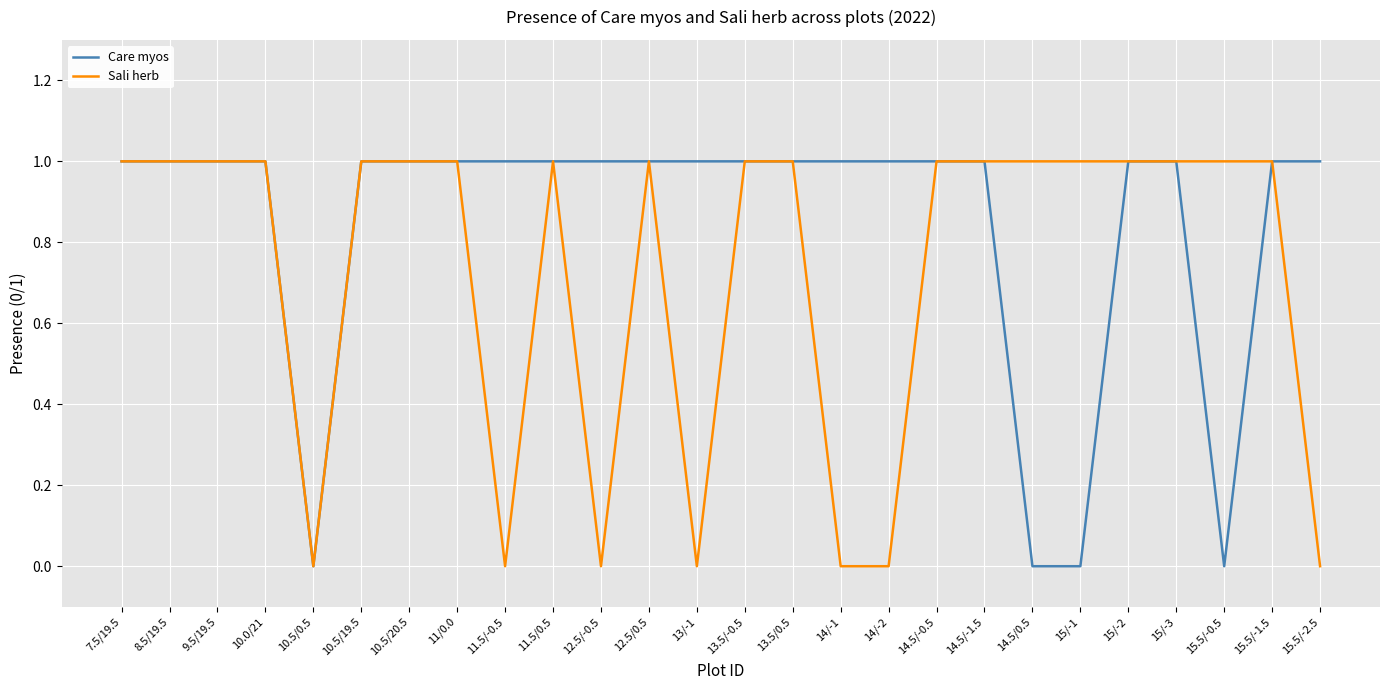

The value of Sali herb at 15.5/-0.5 is 1. True or false?

True